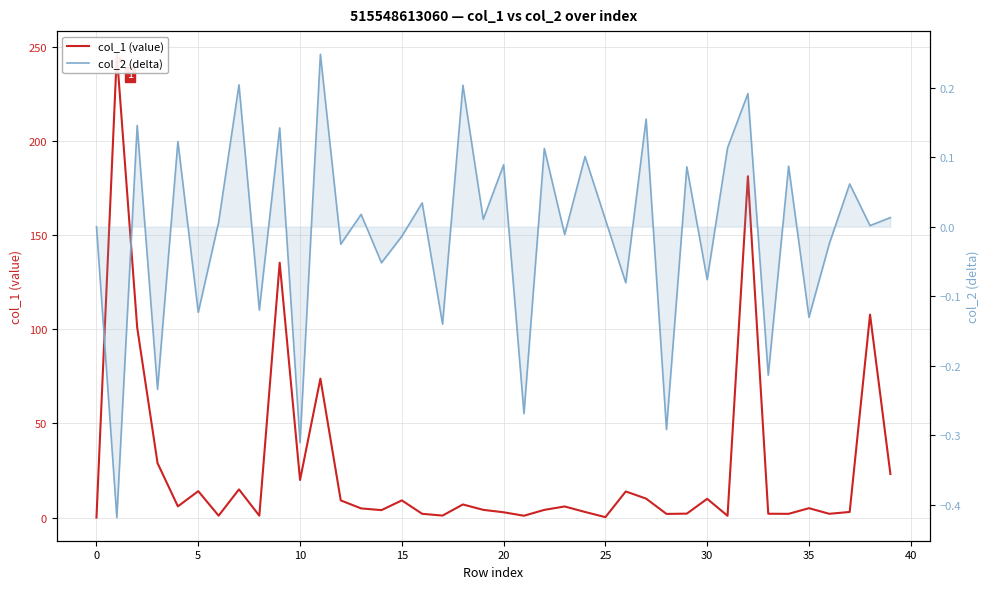

Reading left to right, what are all the values shown in this chart?

col_1 (value): 0.0	246.1	101.0	28.9	5.9	14.0	1.0	15.0	1.0	135.4	20.0	73.8	9.1	4.9	3.9	9.1	2.0	1.0	7.0	4.1	2.8	1.0	4.1	5.9	3.0	0.2	13.9	10.1	1.9	2.1	10.0	0.9	181.3	2.0	2.0	5.0	2.0	3.0	107.8	23.1
col_2 (delta): 0.0	-0.4	0.1	-0.2	0.1	-0.1	0.0	0.2	-0.1	0.1	-0.3	0.2	-0.0	0.0	-0.1	-0.0	0.0	-0.1	0.2	0.0	0.1	-0.3	0.1	-0.0	0.1	0.0	-0.1	0.2	-0.3	0.1	-0.1	0.1	0.2	-0.2	0.1	-0.1	-0.0	0.1	0.0	0.0